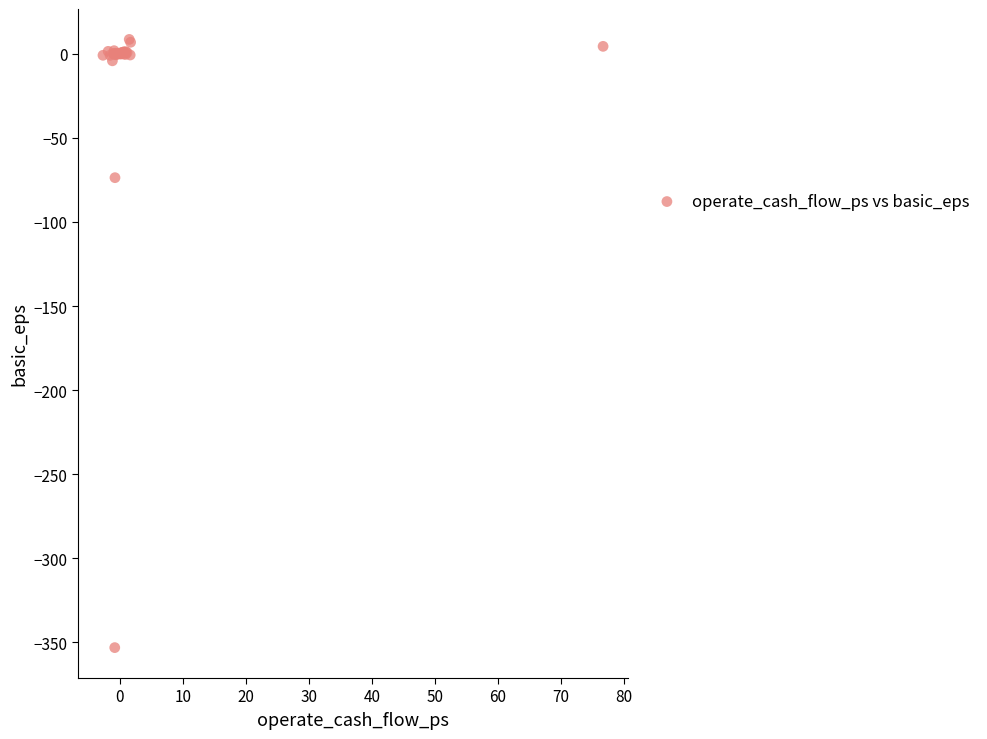

What Y value in the scatter plot is closest to -172?

-73.7